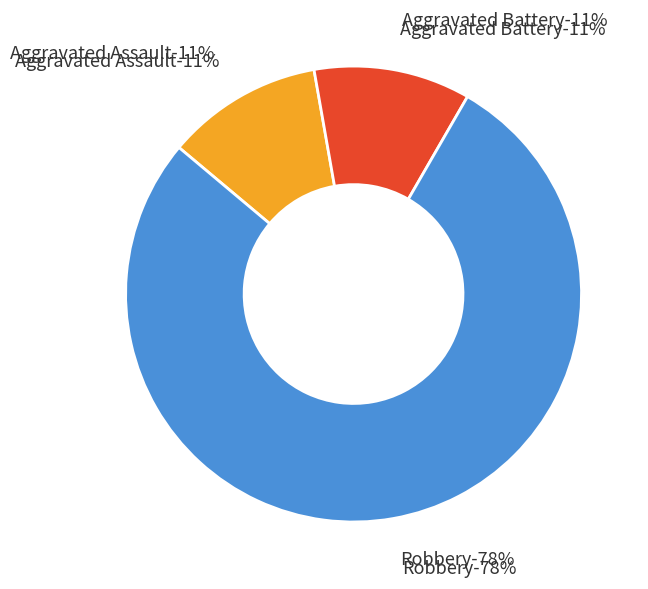

To the nearest percent, what is the combined percentage of Robbery and Aggravated Assault?

89%